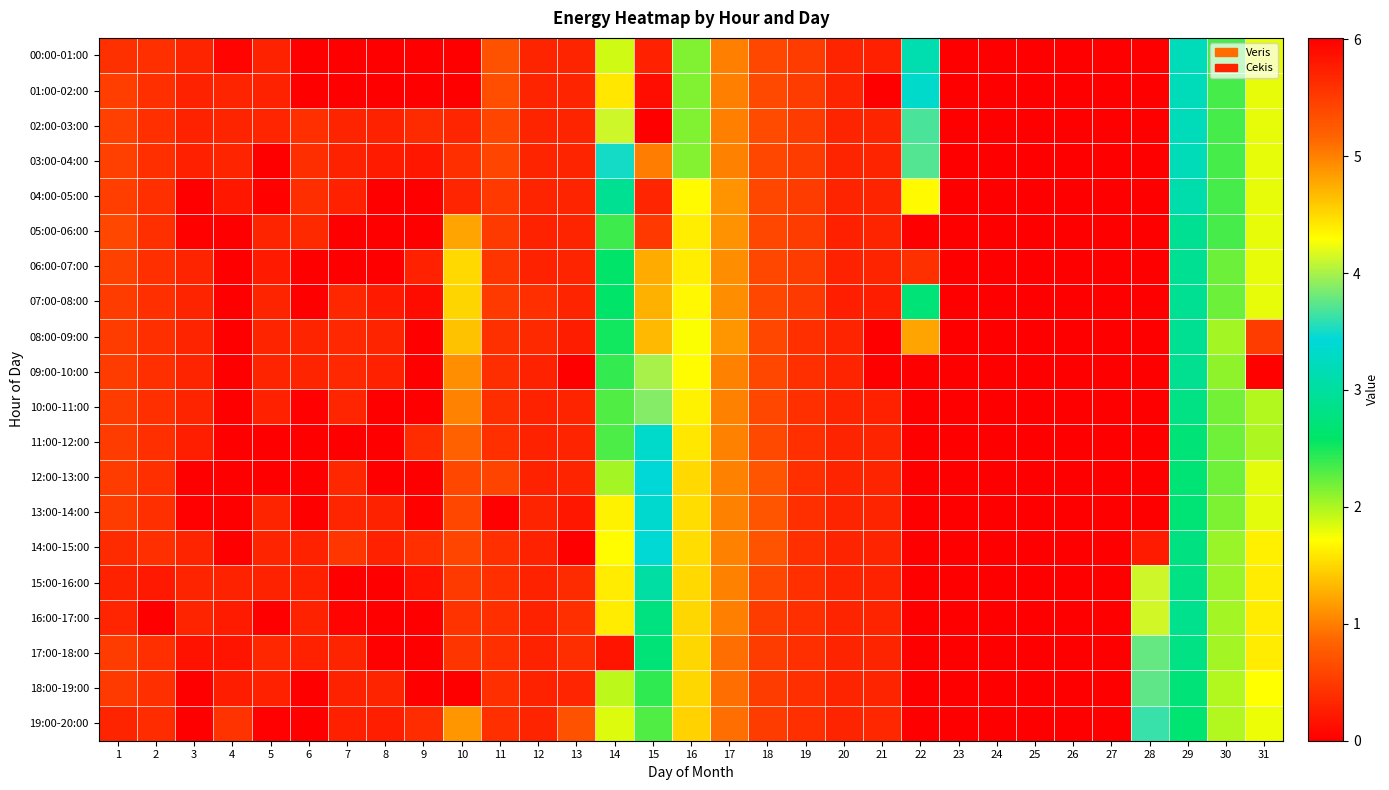

Reading left to right, what are all the values shown in this chart?

00:00-01:00: 1=0.4	2=0.4	3=0.3	4=0.0	5=0.3	6=0.0	7=0.0	8=0.0	9=0.0	10=0.0	11=0.7	12=0.3	13=0.3	14=1.9	15=5.7	16=2.1	17=1.0	18=0.6	19=0.5	20=0.3	21=0.3	22=3.1	23=0.0	24=0.0	25=0.0	26=0.0	27=0.0	28=0.0	29=3.2	30=2.3	31=1.8
01:00-02:00: 1=0.5	2=0.4	3=0.3	4=0.3	5=0.3	6=0.0	7=0.0	8=0.0	9=0.0	10=0.0	11=0.7	12=0.3	13=0.3	14=4.4	15=5.9	16=2.1	17=1.0	18=0.6	19=0.5	20=0.3	21=0.0	22=3.3	23=0.0	24=0.0	25=0.0	26=0.0	27=0.0	28=0.0	29=3.2	30=2.3	31=1.8
02:00-03:00: 1=0.5	2=0.4	3=0.3	4=0.3	5=0.3	6=0.4	7=0.3	8=0.3	9=0.4	10=0.3	11=0.6	12=0.3	13=0.3	14=4.1	15=6.0	16=2.1	17=1.0	18=0.6	19=0.5	20=0.3	21=0.3	22=3.7	23=0.0	24=0.0	25=0.0	26=0.0	27=0.0	28=0.0	29=3.2	30=2.3	31=1.8
03:00-04:00: 1=0.5	2=0.4	3=0.3	4=0.3	5=0.0	6=0.4	7=0.3	8=0.2	9=0.2	10=0.4	11=0.6	12=0.3	13=0.3	14=3.5	15=5.0	16=2.1	17=1.0	18=0.6	19=0.5	20=0.3	21=0.3	22=3.7	23=0.0	24=0.0	25=0.0	26=0.0	27=0.0	28=0.0	29=3.2	30=2.3	31=1.8
04:00-05:00: 1=0.5	2=0.4	3=0.0	4=0.2	5=0.0	6=0.4	7=0.3	8=0.0	9=0.0	10=0.3	11=0.5	12=0.3	13=0.3	14=2.9	15=5.7	16=1.7	17=1.1	18=0.6	19=0.5	20=0.3	21=0.3	22=4.3	23=0.0	24=0.0	25=0.0	26=0.0	27=0.0	28=0.0	29=3.1	30=2.3	31=1.8
05:00-06:00: 1=0.6	2=0.4	3=0.0	4=0.0	5=0.3	6=0.4	7=0.0	8=0.0	9=0.0	10=1.2	11=0.5	12=0.3	13=0.3	14=2.4	15=5.5	16=1.6	17=1.1	18=0.6	19=0.5	20=0.3	21=0.3	22=0.0	23=0.0	24=0.0	25=0.0	26=0.0	27=0.0	28=0.0	29=2.9	30=2.3	31=1.8
06:00-07:00: 1=0.6	2=0.4	3=0.3	4=0.0	5=0.2	6=0.0	7=0.0	8=0.0	9=0.3	10=1.5	11=0.5	12=0.3	13=0.3	14=2.6	15=4.8	16=1.6	17=1.1	18=0.6	19=0.5	20=0.3	21=0.3	22=0.4	23=0.0	24=0.0	25=0.0	26=0.0	27=0.0	28=0.0	29=2.9	30=2.2	31=1.8
07:00-08:00: 1=0.5	2=0.4	3=0.3	4=0.0	5=0.3	6=0.0	7=0.3	8=0.2	9=0.1	10=1.5	11=0.5	12=0.4	13=0.3	14=2.6	15=4.7	16=1.7	17=1.1	18=0.6	19=0.5	20=0.3	21=0.3	22=2.7	23=0.0	24=0.0	25=0.0	26=0.0	27=0.0	28=0.0	29=2.9	30=2.2	31=1.8
08:00-09:00: 1=0.5	2=0.4	3=0.3	4=0.0	5=0.3	6=0.3	7=0.3	8=0.3	9=0.0	10=1.4	11=0.4	12=0.4	13=0.3	14=2.5	15=4.7	16=1.7	17=1.1	18=0.6	19=0.4	20=0.3	21=0.0	22=1.2	23=0.0	24=0.0	25=0.0	26=0.0	27=0.0	28=0.0	29=2.9	30=2.0	31=0.5
09:00-10:00: 1=0.5	2=0.4	3=0.3	4=0.0	5=0.3	6=0.3	7=0.3	8=0.3	9=0.0	10=1.1	11=0.4	12=0.3	13=0.0	14=2.4	15=4.0	16=1.7	17=1.0	18=0.6	19=0.4	20=0.3	21=0.0	22=0.0	23=0.0	24=0.0	25=0.0	26=0.0	27=0.0	28=0.0	29=2.9	30=2.1	31=0.0
10:00-11:00: 1=0.5	2=0.4	3=0.3	4=0.0	5=0.3	6=0.0	7=0.3	8=0.0	9=0.0	10=1.0	11=0.4	12=0.3	13=0.3	14=2.3	15=3.9	16=1.7	17=1.0	18=0.6	19=0.4	20=0.3	21=0.3	22=0.0	23=0.0	24=0.0	25=0.0	26=0.0	27=0.0	28=0.0	29=2.8	30=2.2	31=2.0
11:00-12:00: 1=0.5	2=0.4	3=0.3	4=0.0	5=0.0	6=0.0	7=0.0	8=0.0	9=0.4	10=0.8	11=0.4	12=0.3	13=0.3	14=2.3	15=3.3	16=1.6	17=1.0	18=0.6	19=0.4	20=0.3	21=0.3	22=0.0	23=0.0	24=0.0	25=0.0	26=0.0	27=0.0	28=0.0	29=2.7	30=2.2	31=2.0
12:00-13:00: 1=0.5	2=0.4	3=0.0	4=0.0	5=0.0	6=0.0	7=0.3	8=0.0	9=0.0	10=0.6	11=0.6	12=0.3	13=0.3	14=2.0	15=3.4	16=1.5	17=1.0	18=0.7	19=0.4	20=0.3	21=0.3	22=0.0	23=0.0	24=0.0	25=0.0	26=0.0	27=0.0	28=0.0	29=2.7	30=2.2	31=1.8
13:00-14:00: 1=0.5	2=0.4	3=0.0	4=0.0	5=0.3	6=0.0	7=0.3	8=0.3	9=0.0	10=0.6	11=0.0	12=0.3	13=0.2	14=1.6	15=3.4	16=1.5	17=1.0	18=0.7	19=0.4	20=0.3	21=0.3	22=0.0	23=0.0	24=0.0	25=0.0	26=0.0	27=0.0	28=0.0	29=2.7	30=2.2	31=1.8
14:00-15:00: 1=0.4	2=0.4	3=0.3	4=0.0	5=0.3	6=0.3	7=0.5	8=0.3	9=0.4	10=0.6	11=0.4	12=0.3	13=0.0	14=1.7	15=3.4	16=1.5	17=1.0	18=0.7	19=0.4	20=0.3	21=0.3	22=0.0	23=0.0	24=0.0	25=0.0	26=0.0	27=0.0	28=0.2	29=2.8	30=2.1	31=1.6
15:00-16:00: 1=0.3	2=0.2	3=0.3	4=0.3	5=0.3	6=0.3	7=0.0	8=0.0	9=0.2	10=0.5	11=0.4	12=0.3	13=0.4	14=1.6	15=3.0	16=1.5	17=1.0	18=0.6	19=0.4	20=0.3	21=0.3	22=0.0	23=0.0	24=0.0	25=0.0	26=0.0	27=0.0	28=4.1	29=2.8	30=2.1	31=1.6
16:00-17:00: 1=0.3	2=0.0	3=0.3	4=0.2	5=0.0	6=0.3	7=0.0	8=0.0	9=0.0	10=0.4	11=0.4	12=0.3	13=0.4	14=1.6	15=2.8	16=1.5	17=1.0	18=0.5	19=0.4	20=0.3	21=0.3	22=0.0	23=0.0	24=0.0	25=0.0	26=0.0	27=0.0	28=4.1	29=2.9	30=2.0	31=1.6
17:00-18:00: 1=0.5	2=0.4	3=0.2	4=0.2	5=0.3	6=0.3	7=0.3	8=0.0	9=0.0	10=0.5	11=0.4	12=0.3	13=0.4	14=0.2	15=2.7	16=1.5	17=0.9	18=0.5	19=0.4	20=0.3	21=0.3	22=0.0	23=0.0	24=0.0	25=0.0	26=0.0	27=0.0	28=3.8	29=2.8	30=2.0	31=1.6
18:00-19:00: 1=0.5	2=0.4	3=0.0	4=0.2	5=0.3	6=0.0	7=0.3	8=0.3	9=0.0	10=0.0	11=0.4	12=0.3	13=0.3	14=1.9	15=2.4	16=1.5	17=0.9	18=0.5	19=0.4	20=0.3	21=0.3	22=0.0	23=0.0	24=0.0	25=0.0	26=0.0	27=0.0	28=3.8	29=2.7	30=2.0	31=1.7
19:00-20:00: 1=0.3	2=0.4	3=0.0	4=0.4	5=0.0	6=0.0	7=0.3	8=0.3	9=0.4	10=1.1	11=0.4	12=0.3	13=0.7	14=1.8	15=2.3	16=1.5	17=0.9	18=0.5	19=0.4	20=0.3	21=0.3	22=0.0	23=0.0	24=0.0	25=0.0	26=0.0	27=0.0	28=3.6	29=2.7	30=2.0	31=1.8